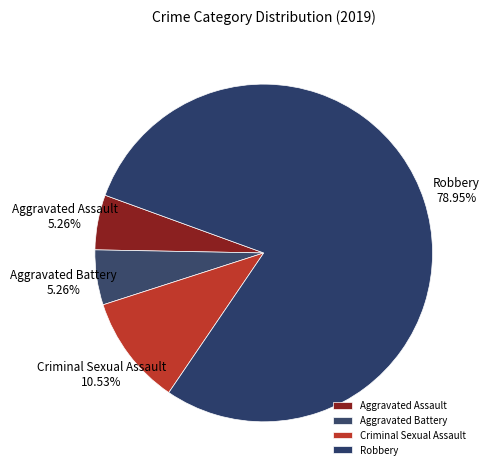

Which has a higher value, Criminal Sexual Assault or Aggravated Battery?

Criminal Sexual Assault